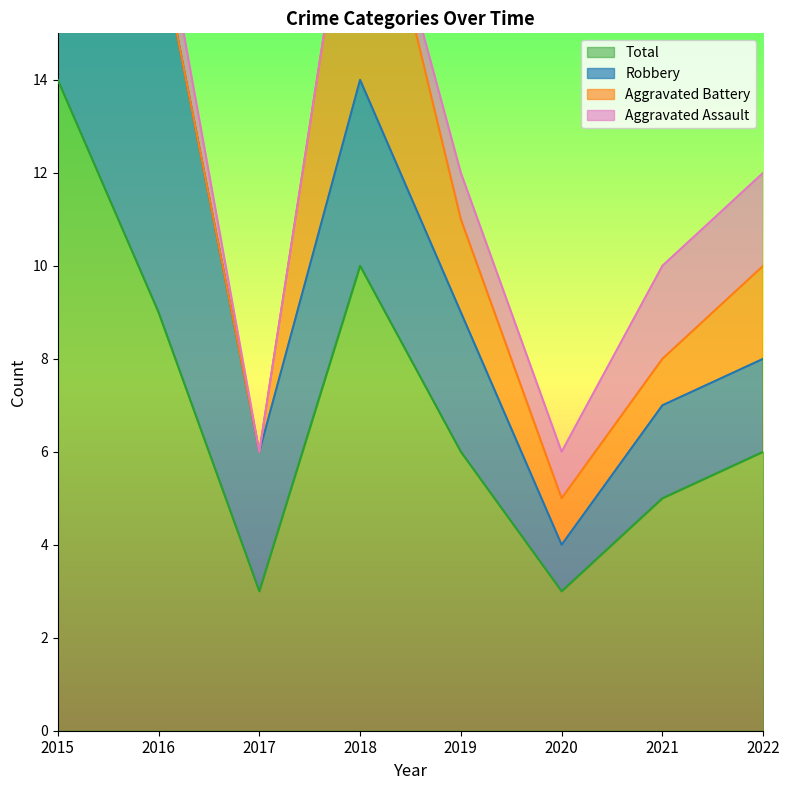

What are all the series names shown in the legend?

Aggravated Assault, Aggravated Battery, Robbery, Total